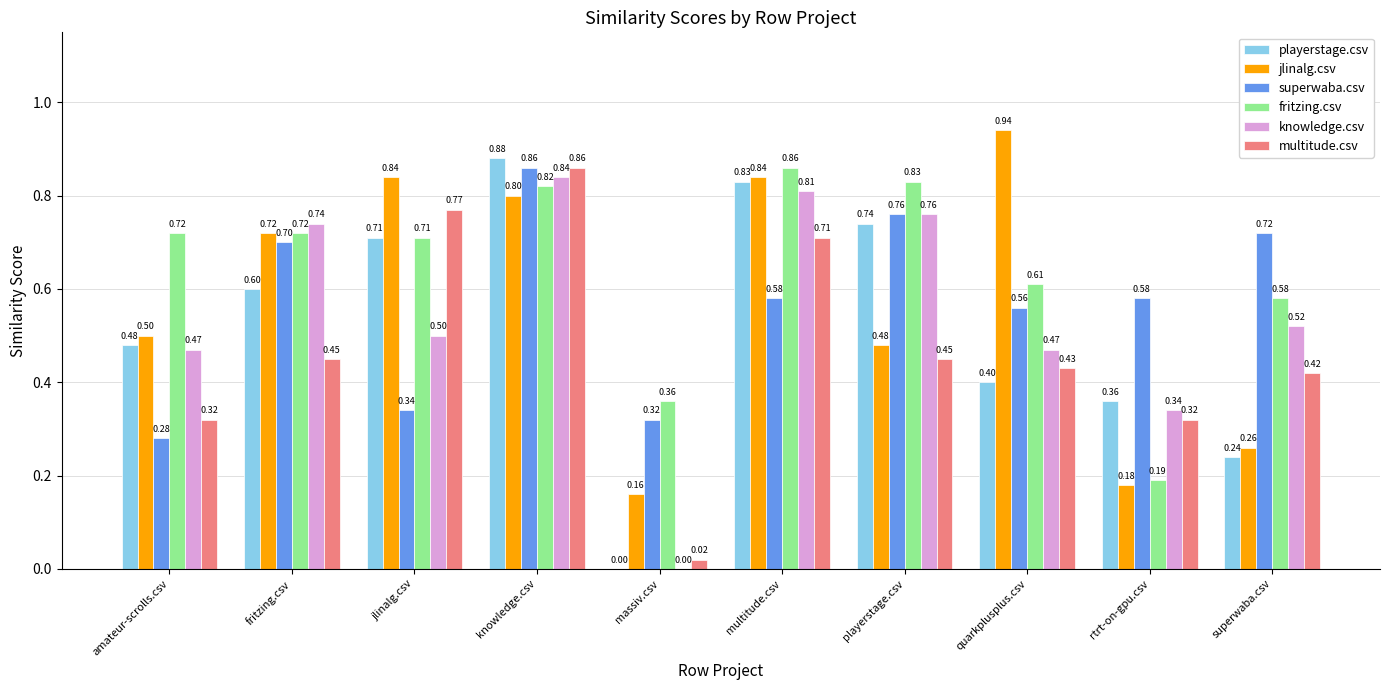

At which label does multitude.csv reach its peak?

knowledge.csv